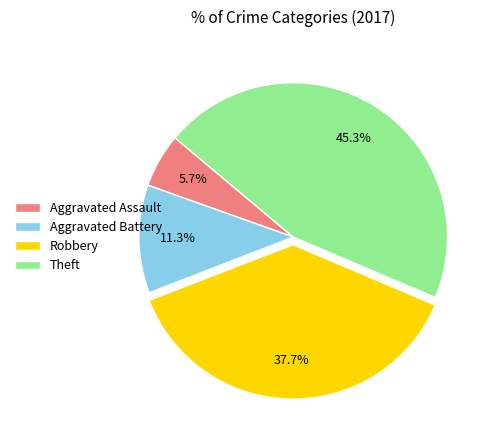

Combined, what portion of the pie is Robbery and Aggravated Assault?

43.4%